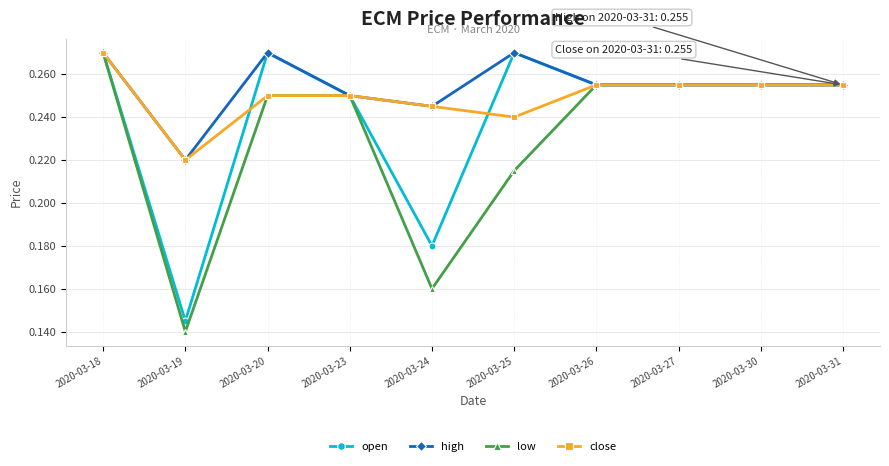

What are all the series names shown in the legend?

open, high, low, close